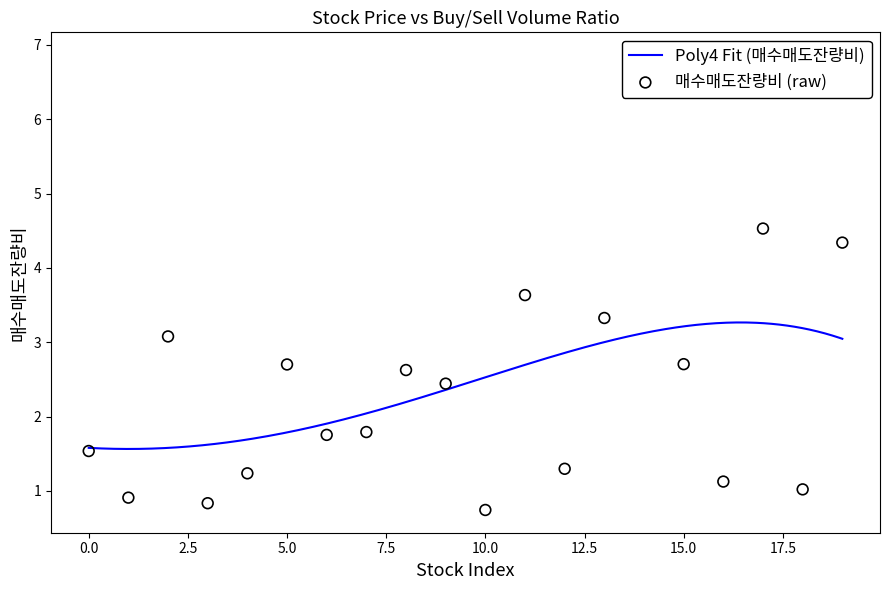

What is the change in value from 3 to 14?

+6.0